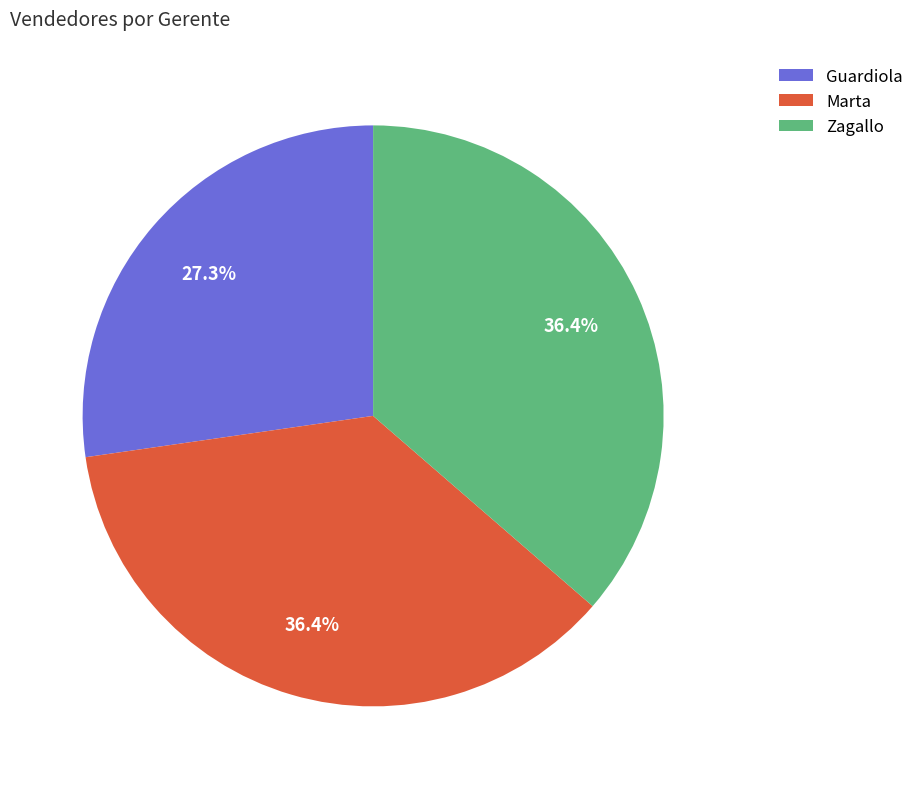

Approximately how many times larger is the value at Marta compared to Zagallo?

1.0